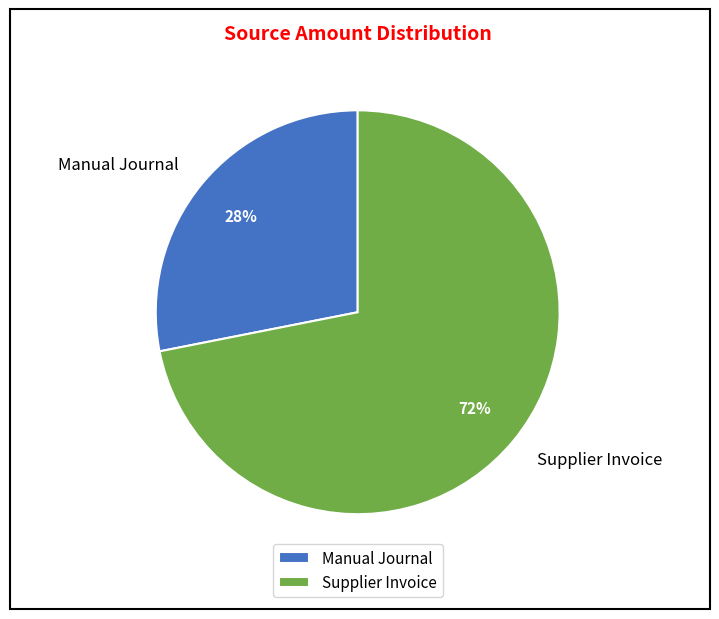

To the nearest percent, what portion does Supplier Invoice represent?

72%